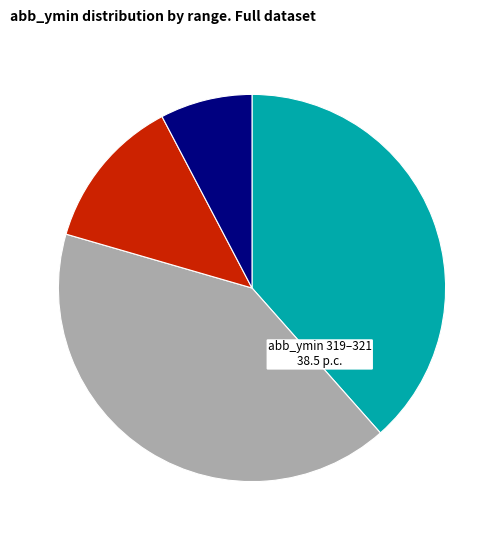

How many segments does this pie chart have?

4